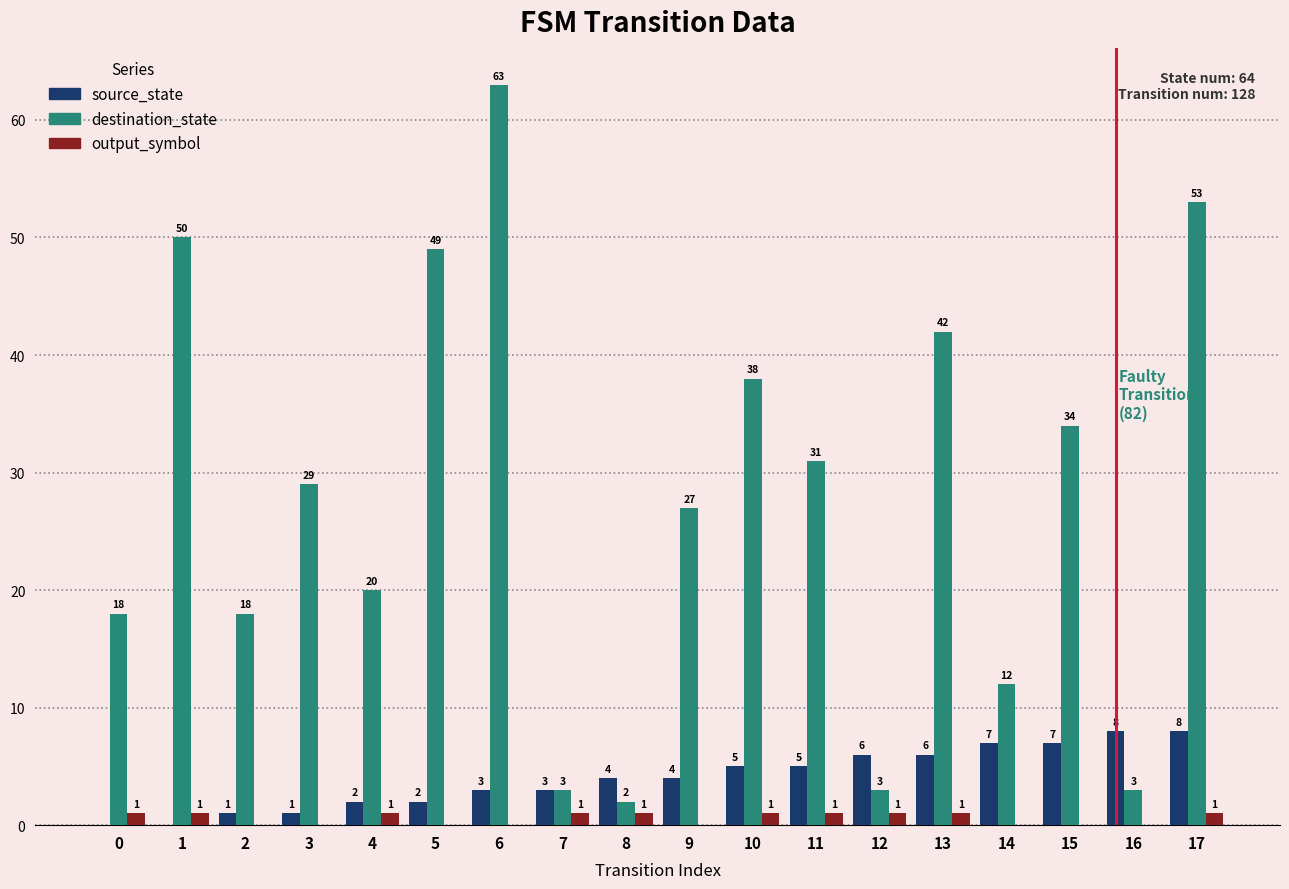

Reading right to left, what are all the values shown in this chart?

source_state: 17=8	16=8	15=7	14=7	13=6	12=6	11=5	10=5	9=4	8=4	7=3	6=3	5=2	4=2	3=1	2=1	1=0	0=0
destination_state: 17=53	16=3	15=34	14=12	13=42	12=3	11=31	10=38	9=27	8=2	7=3	6=63	5=49	4=20	3=29	2=18	1=50	0=18
output_symbol: 17=1	16=0	15=0	14=0	13=1	12=1	11=1	10=1	9=0	8=1	7=1	6=0	5=0	4=1	3=0	2=0	1=1	0=1